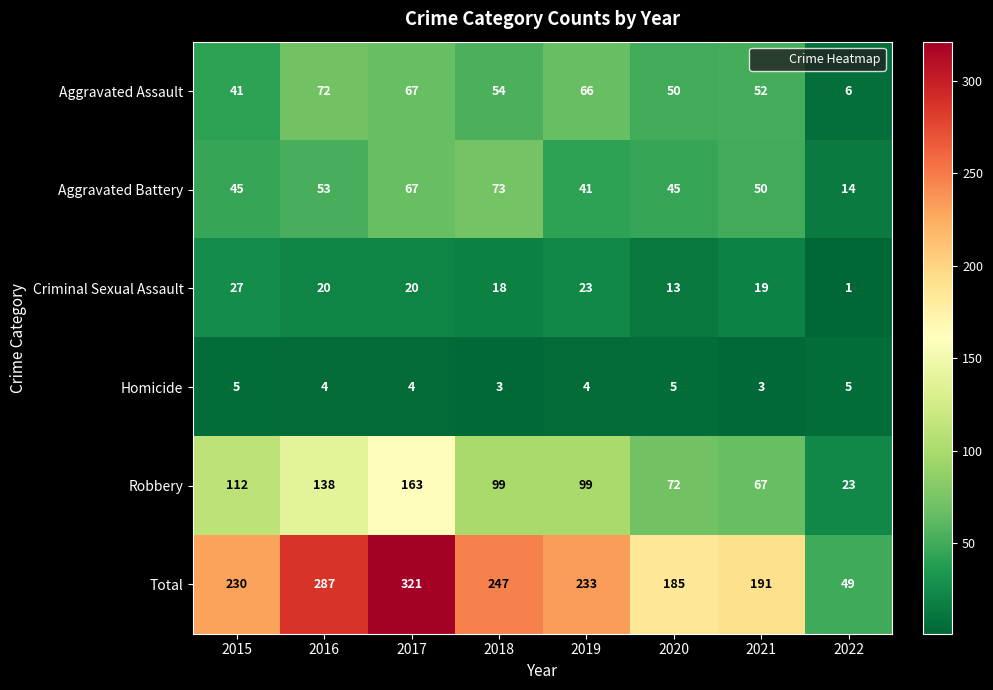

True or false: Robbery has a value of 175 at 2019.

False